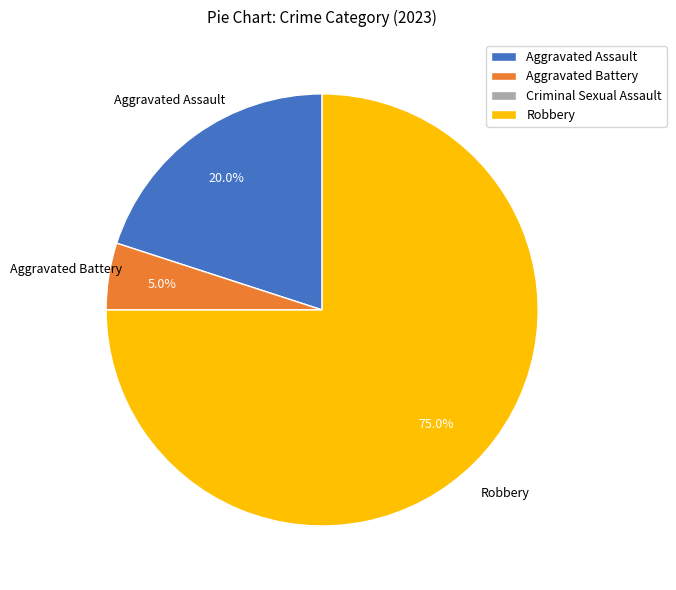

What is the total percentage of Aggravated Battery and Robbery?

80.0%